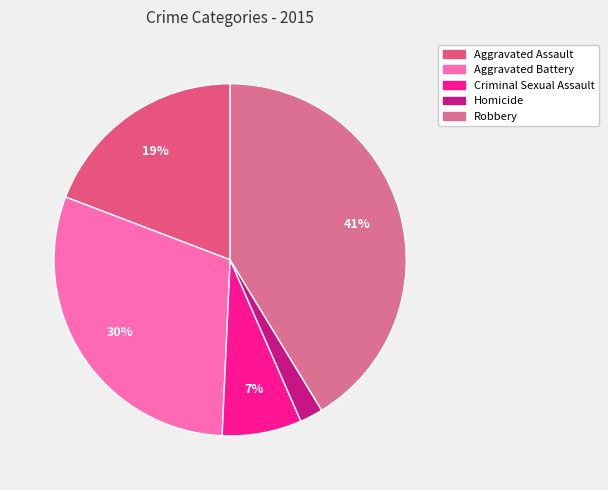

Which slice is the smallest?

Homicide